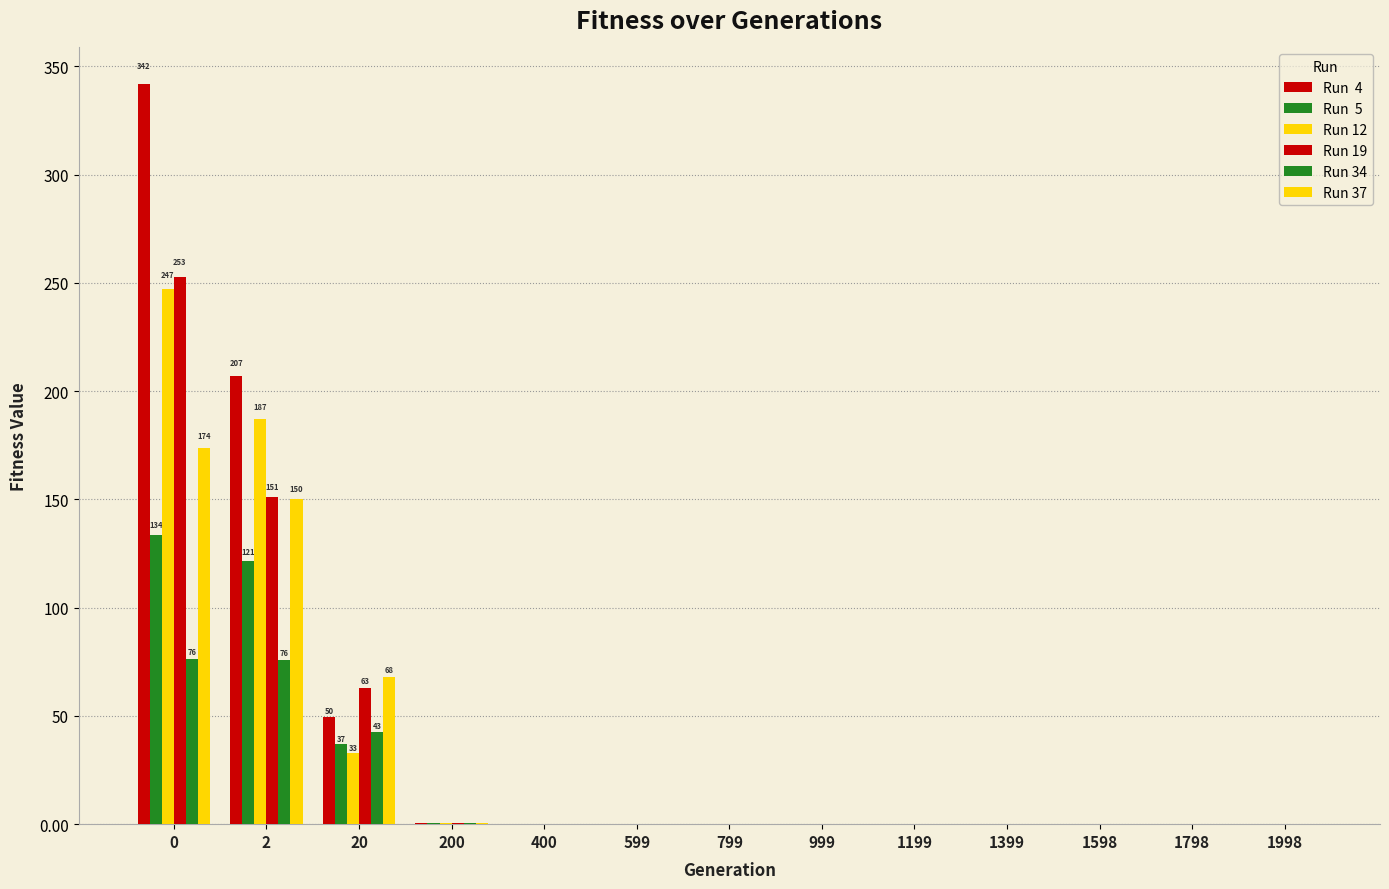

How many groups of bars are there?

13